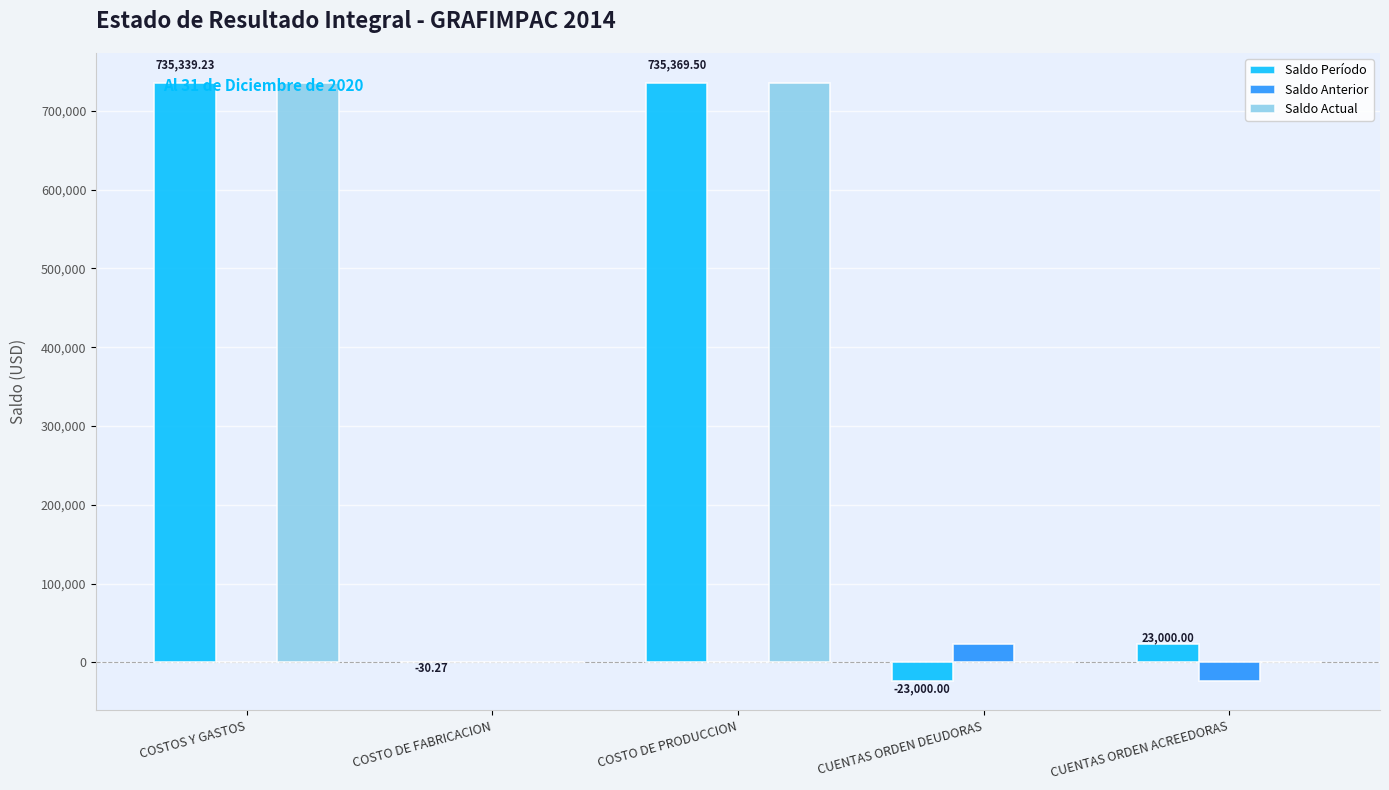

Where is Saldo Período nearest to the value 356184?

CUENTAS ORDEN ACREEDORAS